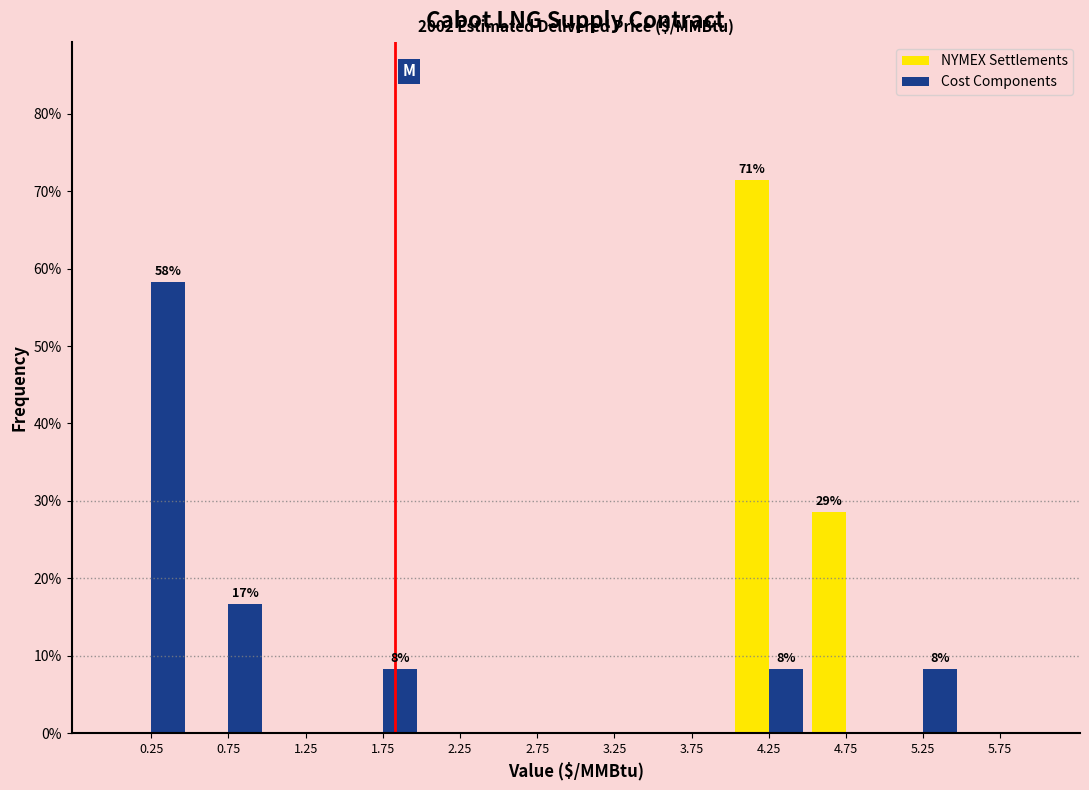

In the Cost Components series, which range on the x-axis has the tallest bar?

0.0 to 0.5